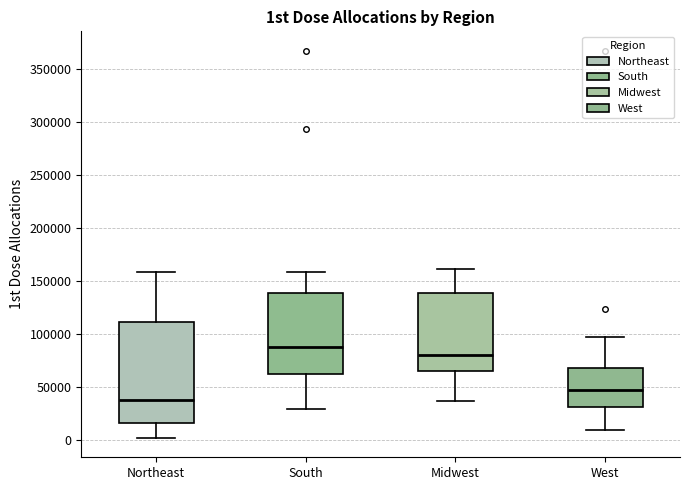

Reading left to right, transcribe this box plot: for each box, give where its median line is, the range the box spans, and where its two whiskers end, as read against the y-axis. The values are not printed on the chart, so give them approximately, as read against the axis.

Northeast: median 40000, box 15000 to 110000, whiskers 0 to 160000
South: median 90000, box 65000 to 140000, whiskers 30000 to 160000
Midwest: median 80000, box 65000 to 140000, whiskers 35000 to 160000
West: median 45000, box 30000 to 70000, whiskers 10000 to 95000